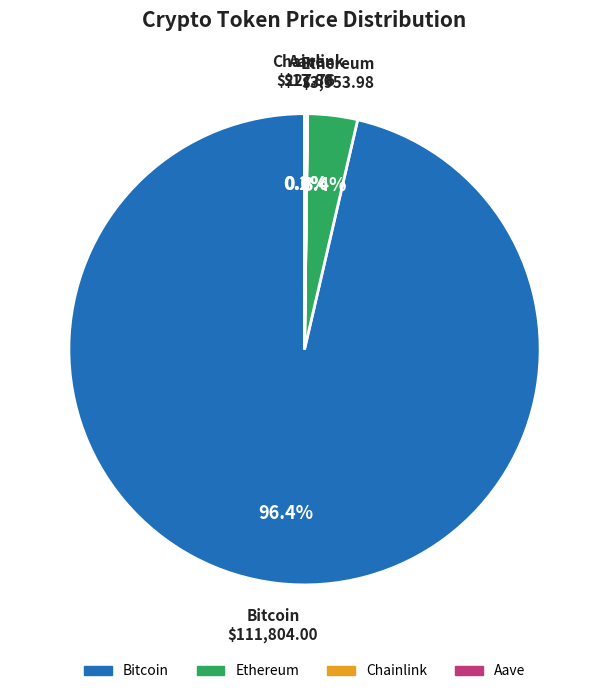

Which has a higher value, Bitcoin or Ethereum?

Bitcoin